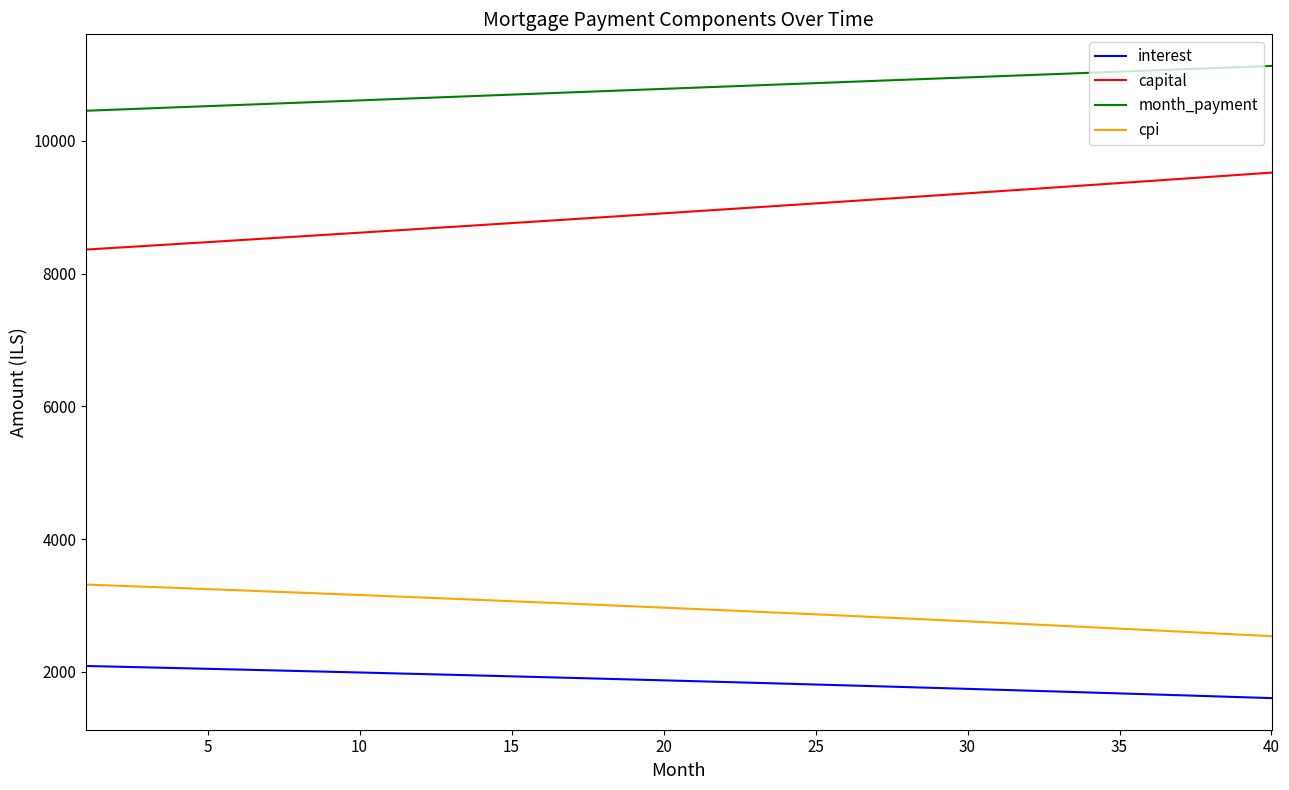

What is the sum of all capital values?

357130.2